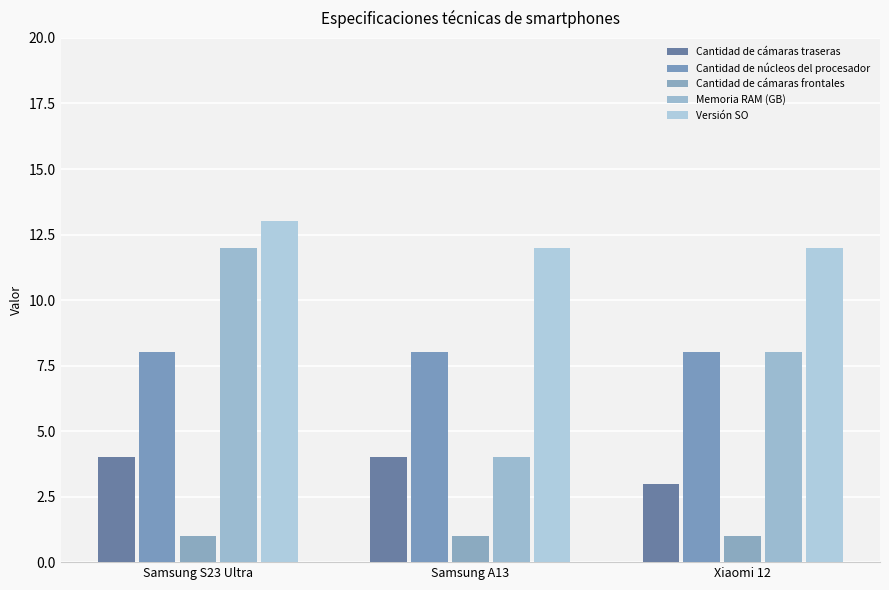

What position from the right is Samsung S23 Ultra?

3